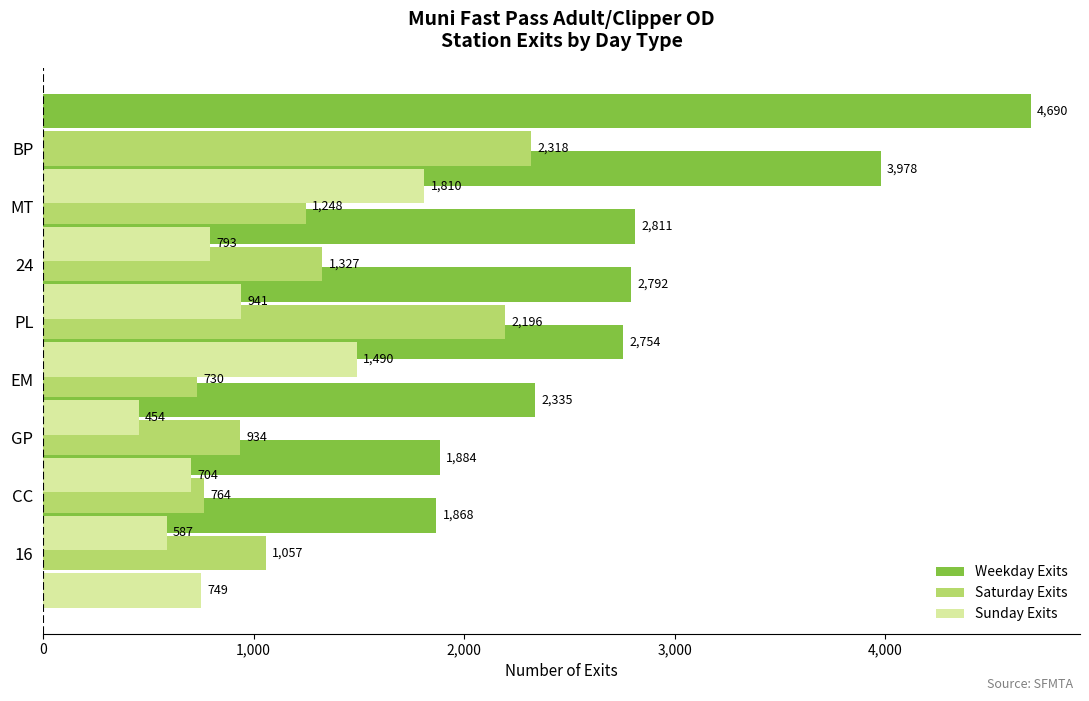

How many bars are there in total?

24